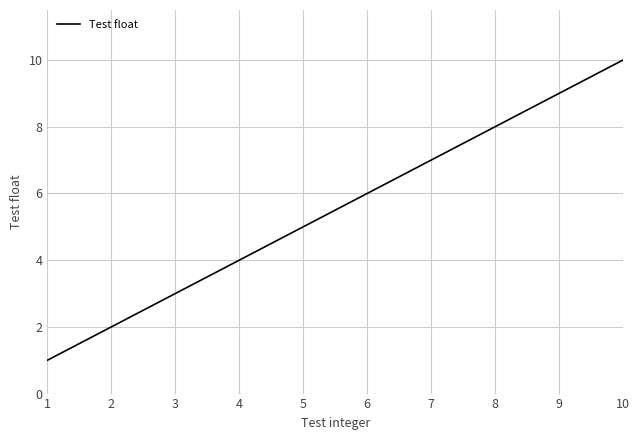

True or false: the data shows 14 at 10.

False